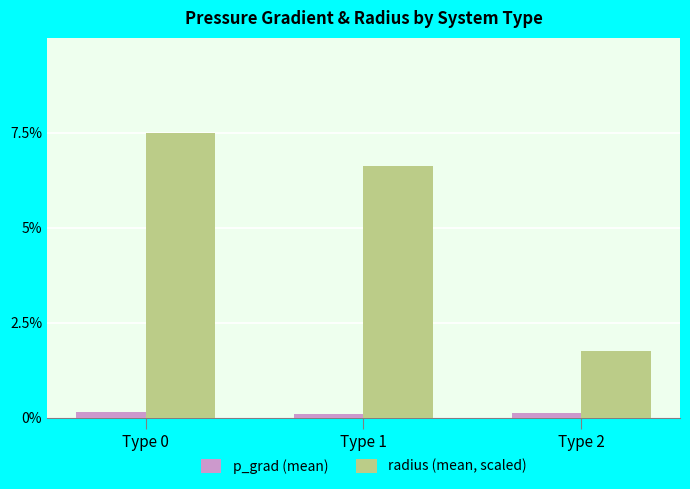

At which label is radius (mean, scaled) closest to 4?

Type 2